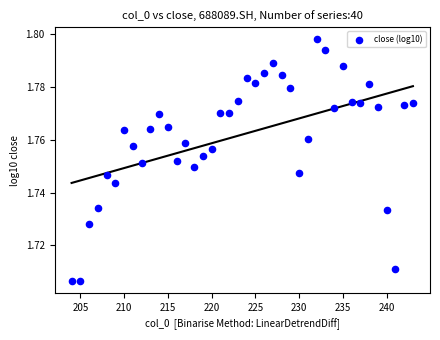

What is the range of X values (max minus min)?

39.0